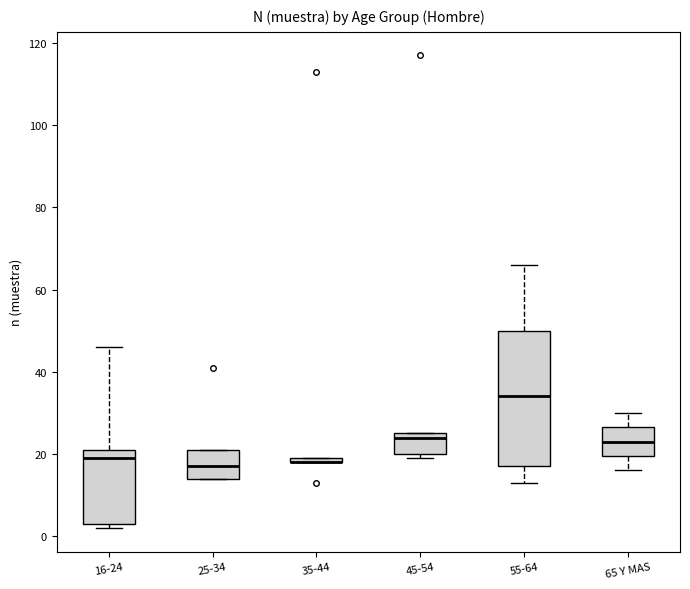

Where does the median line of the box for 65 Y MAS sit on the y-axis? The values are not printed on the chart, so give them approximately, as read against the axis.

24